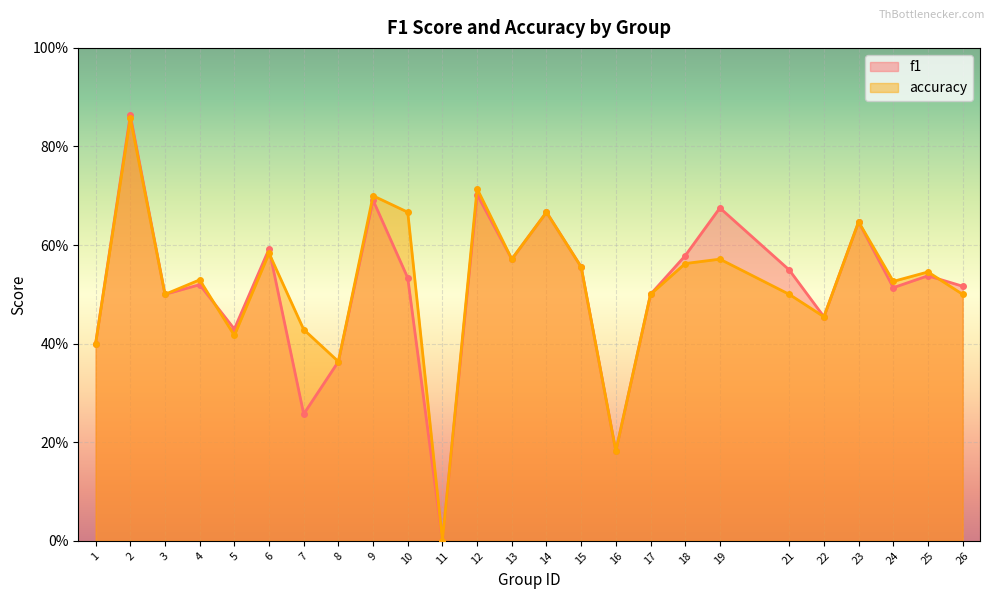

Reading left to right, what are all the values shown in this chart?

f1: 1=0.4	2=0.9	3=0.5	4=0.5	5=0.4	6=0.6	7=0.3	8=0.4	9=0.7	10=0.5	11=0.0	12=0.7	13=0.6	14=0.7	15=0.6	16=0.2	17=0.5	18=0.6	19=0.7	21=0.5	22=0.5	23=0.6	24=0.5	25=0.5	26=0.5
accuracy: 1=0.4	2=0.9	3=0.5	4=0.5	5=0.4	6=0.6	7=0.4	8=0.4	9=0.7	10=0.7	11=0.0	12=0.7	13=0.6	14=0.7	15=0.6	16=0.2	17=0.5	18=0.6	19=0.6	21=0.5	22=0.5	23=0.6	24=0.5	25=0.5	26=0.5